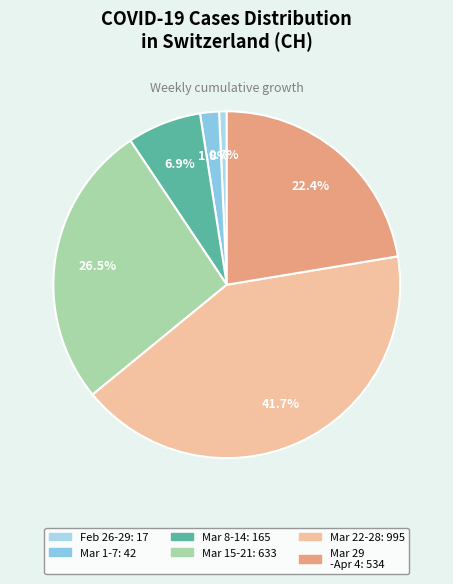

How many slices are in this pie chart?

6